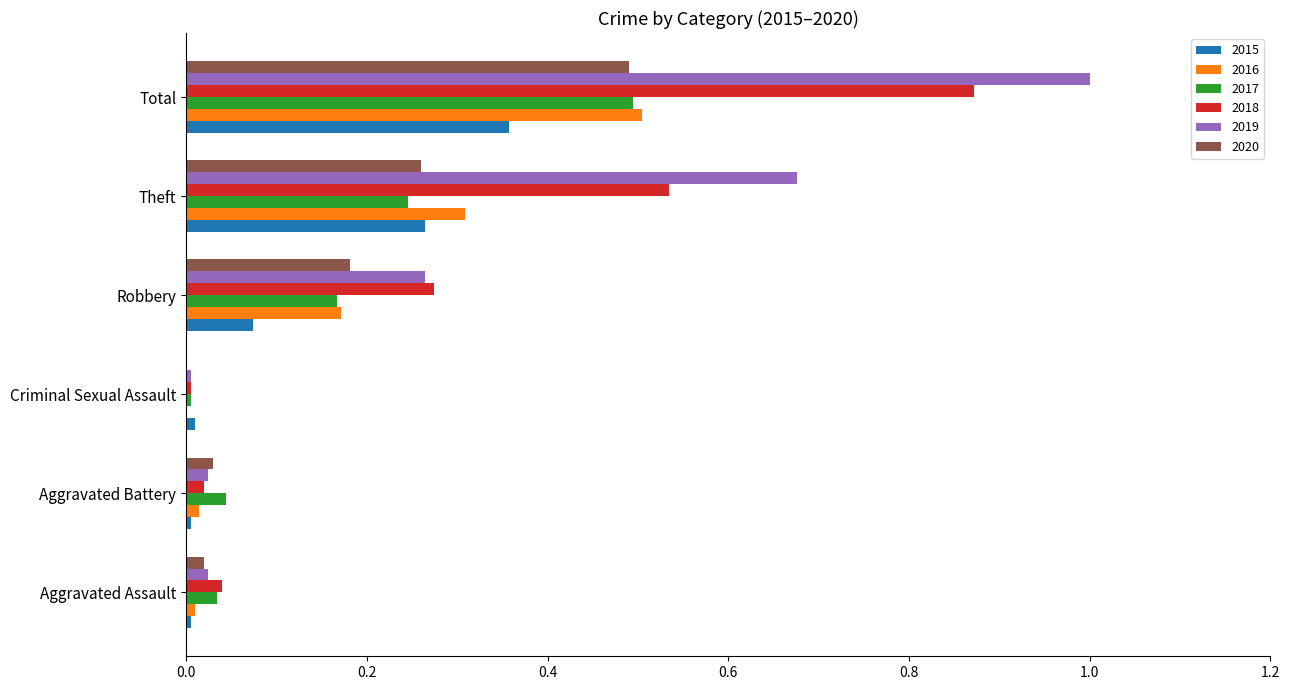

What is the sum of all 2016 values?

1.0